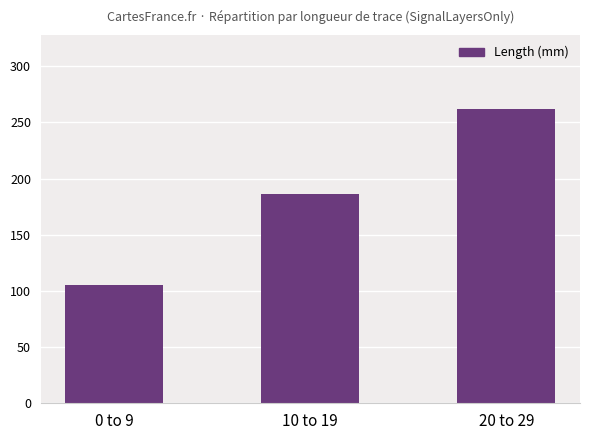

What is the sum of the values at 0 to 9 and 10 to 19?

292.2